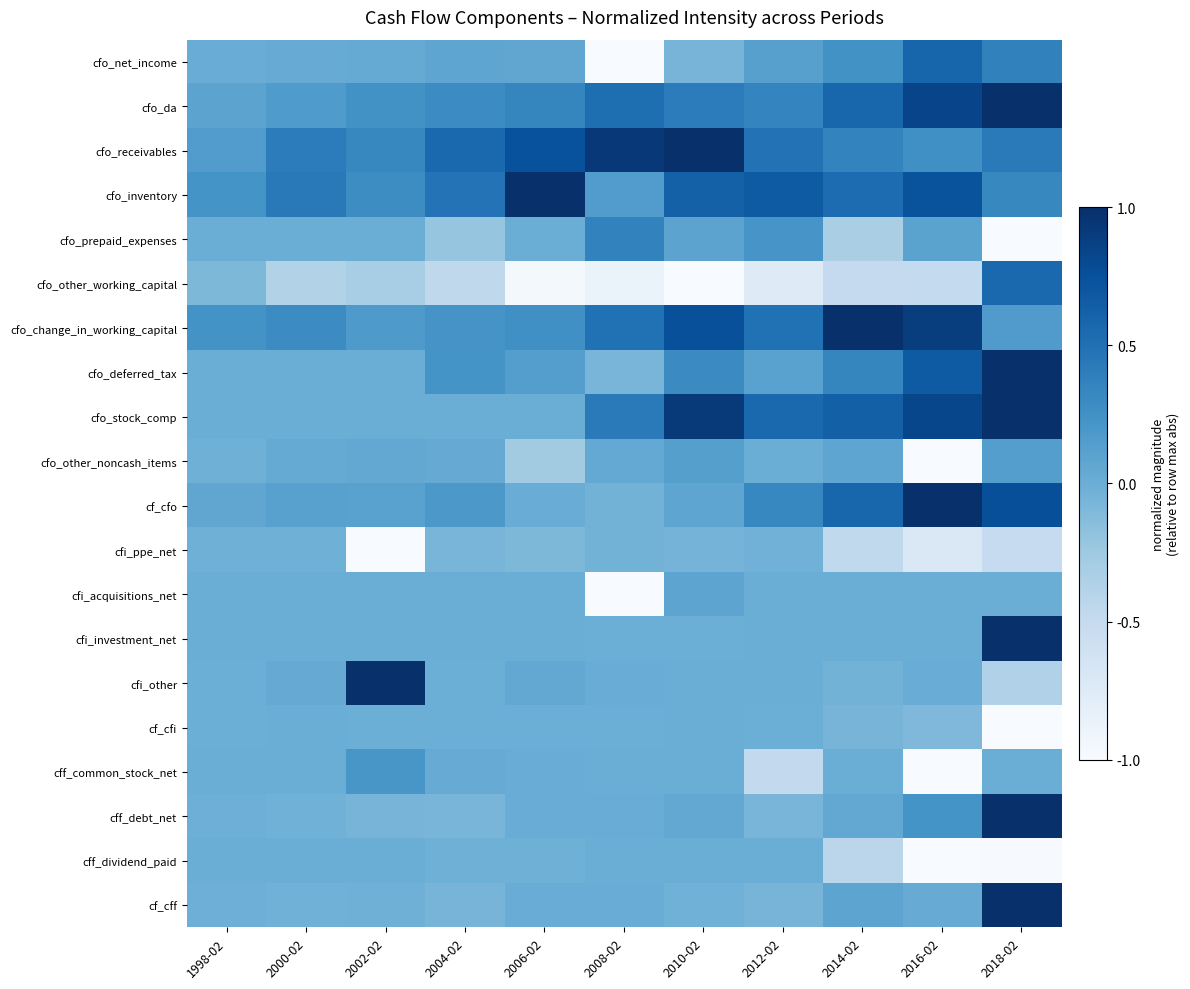

At 2002-02, list the series in order from largest to smallest.

cfi_other, cfo_receivables, cfo_inventory, cfo_da, cff_common_stock_net, cfo_change_in_working_capital, cf_cfo, cfo_other_noncash_items, cfo_net_income, cfo_prepaid_expenses, cfo_deferred_tax, cfo_stock_comp, cfi_acquisitions_net, cfi_investment_net, cff_dividend_paid, cf_cfi, cf_cff, cff_debt_net, cfo_other_working_capital, cfi_ppe_net